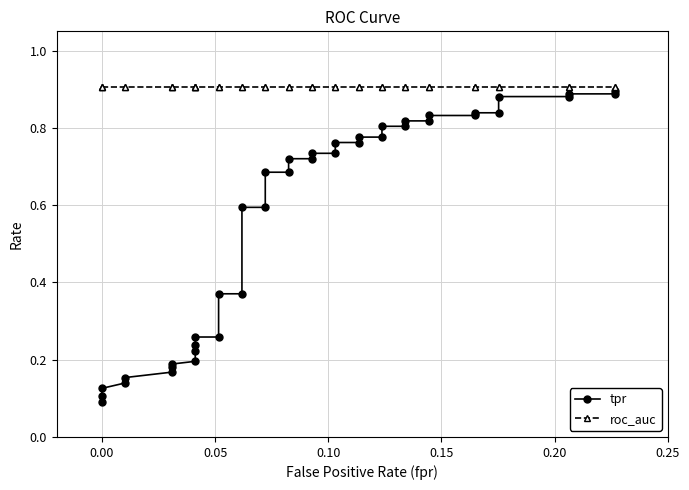

What is the average value of the tpr series?

0.6